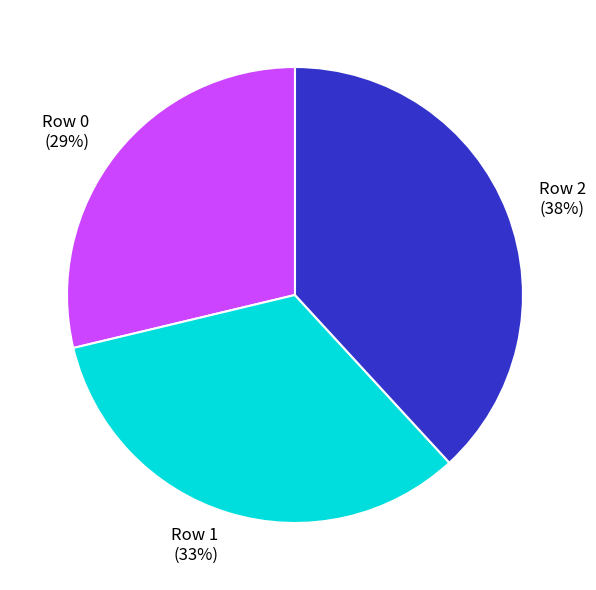

The Row 1 slice represents 28% of the pie. True or false?

False